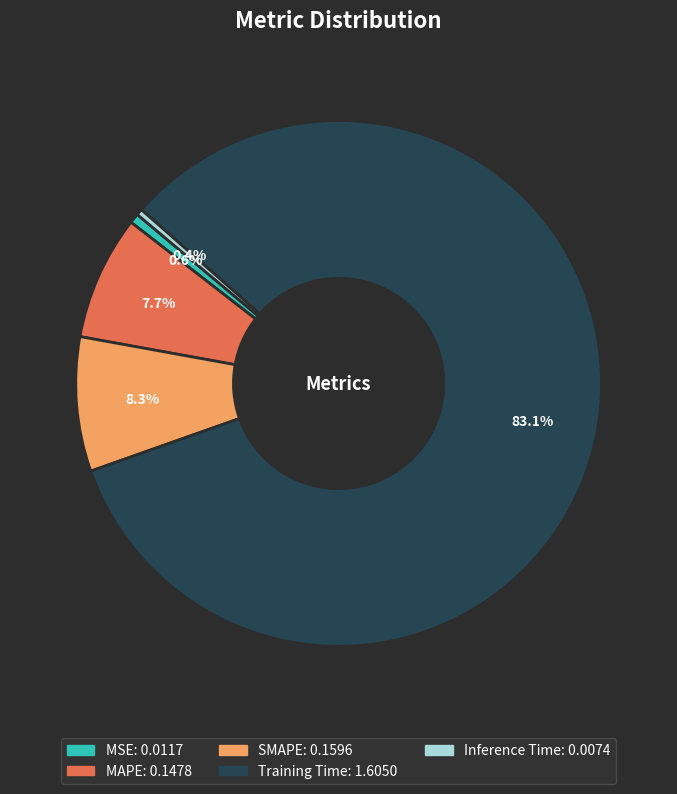

What percentage is the Training Time slice, to the nearest percent?

83%